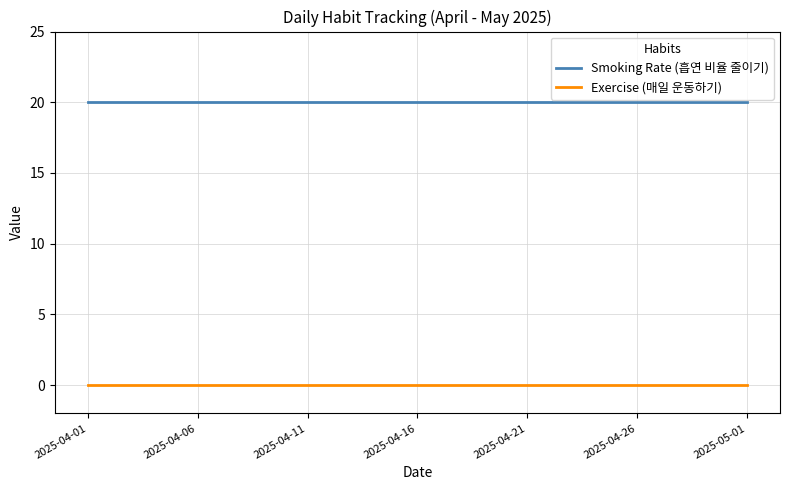

True or false: Smoking Rate (흡연 비율 줄이기) and Exercise (매일 운동하기) cross at least once.

False